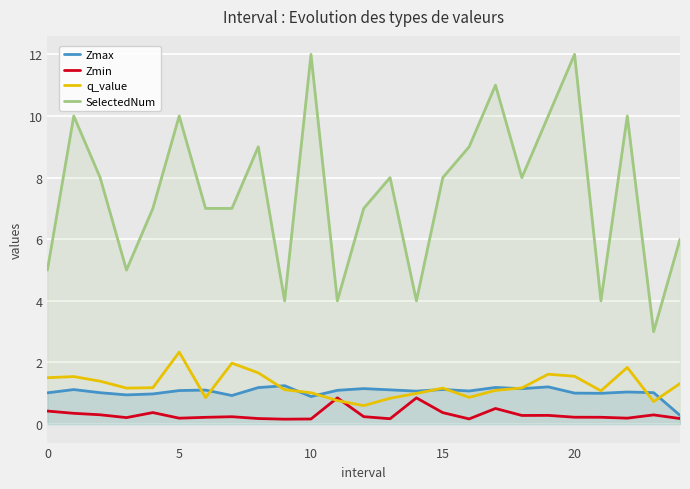

True or false: Zmax and SelectedNum intersect in this chart.

False